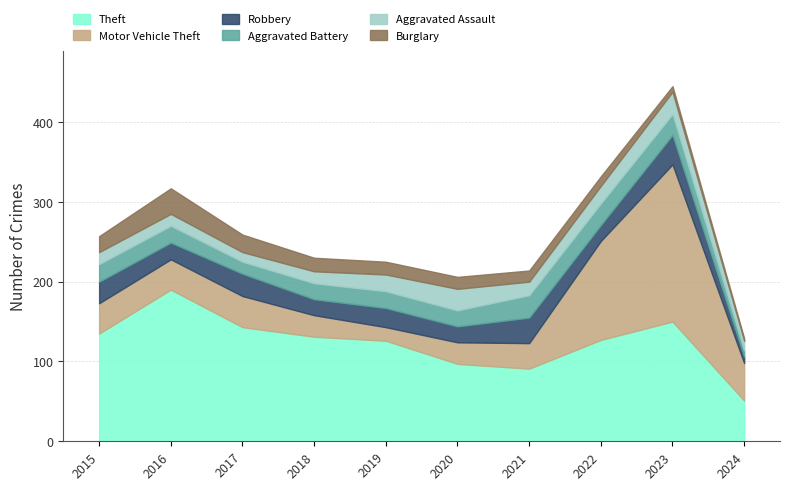

True or false: Motor Vehicle Theft and Burglary cross at least once.

False